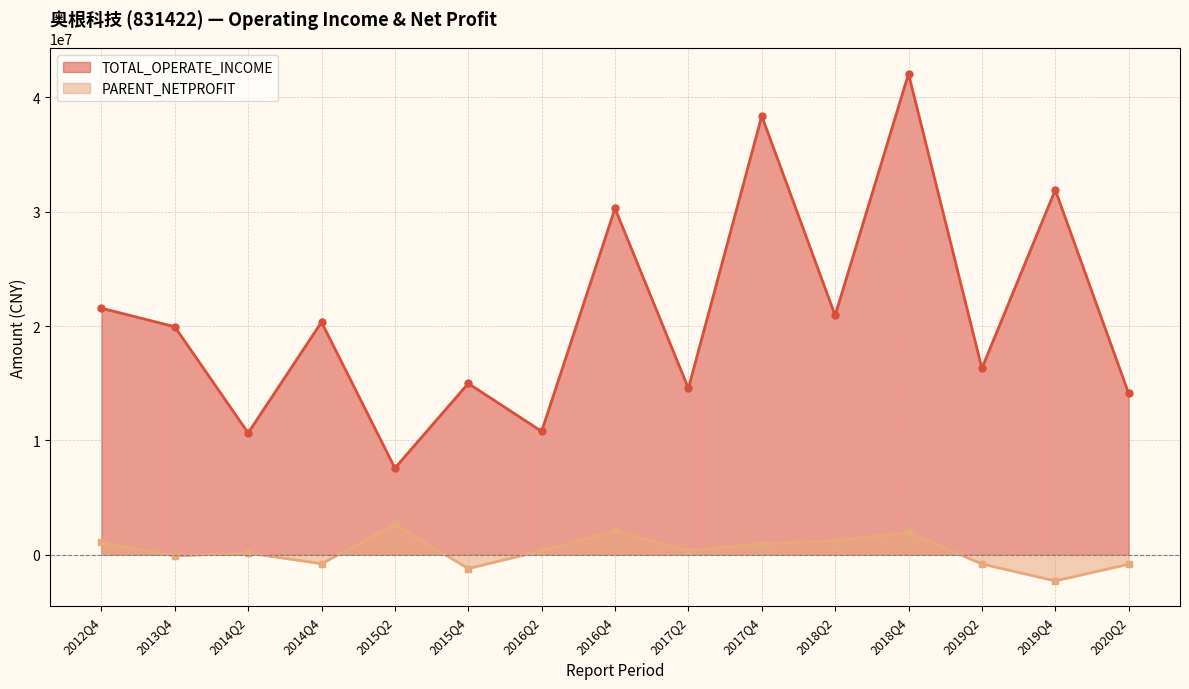

Reading right to left, extract all data points from this chart.

TOTAL_OPERATE_INCOME: 2020Q2=14103776.9	2019Q4=31901625.9	2019Q2=16297913.5	2018Q4=42056711.9	2018Q2=20929852.4	2017Q4=38370657.1	2017Q2=14546865.7	2016Q4=30288069.3	2016Q2=10788358.6	2015Q4=14978997.2	2015Q2=7576101.8	2014Q4=20345024.3	2014Q2=10653215.1	2013Q4=19935983.8	2012Q4=21562353.2
PARENT_NETPROFIT: 2020Q2=-830861.7	2019Q4=-2287599.2	2019Q2=-808961.6	2018Q4=1958515.3	2018Q2=1233635.4	2017Q4=956374.2	2017Q2=361823.7	2016Q4=2083844.3	2016Q2=348756.6	2015Q4=-1210645.3	2015Q2=2650207.7	2014Q4=-785776.7	2014Q2=151269.6	2013Q4=-98303.1	2012Q4=1074095.1